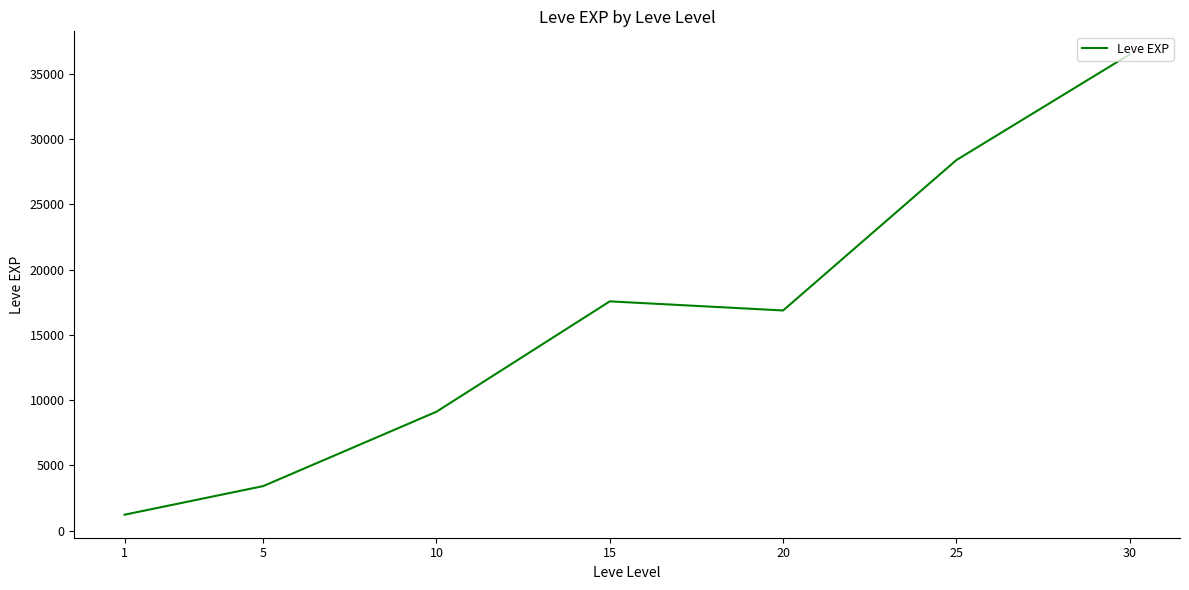

How many interior local peaks (higher than both neighbors) does the data have?

1